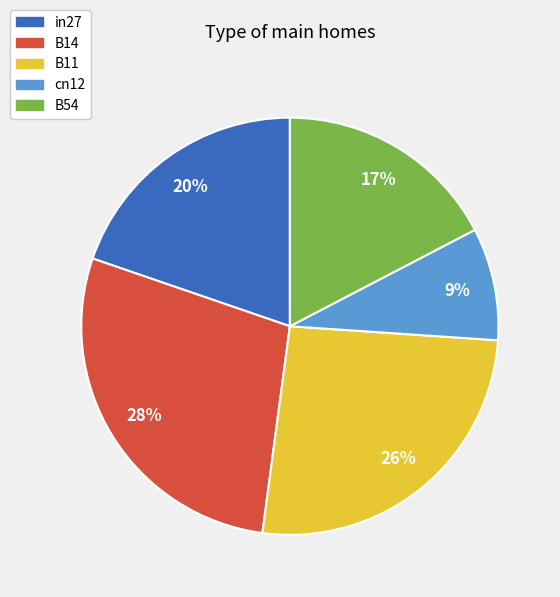

Does B54 account for over 50% of the chart?

No